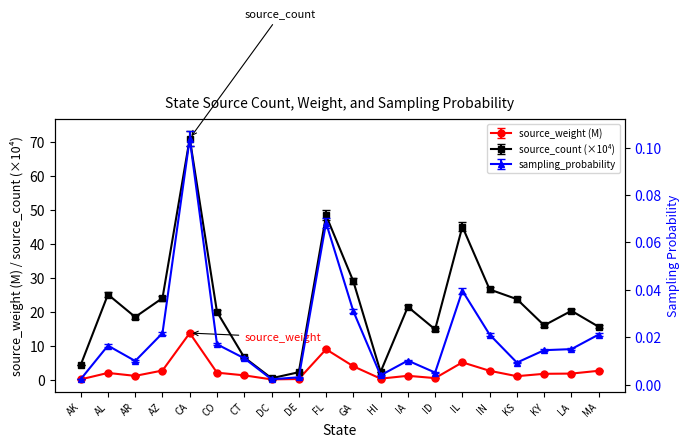

At which category does source_count reach its first local peak?

AL